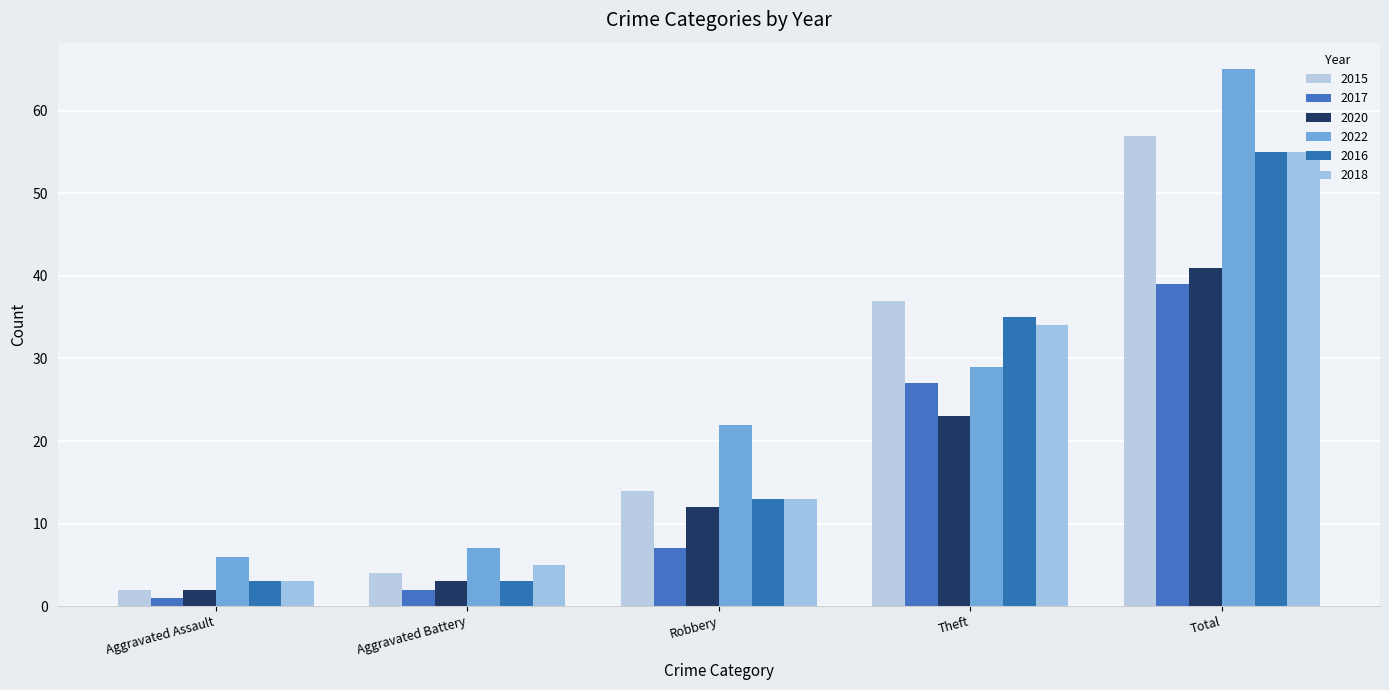

What is the sum of all 2016 values?

109